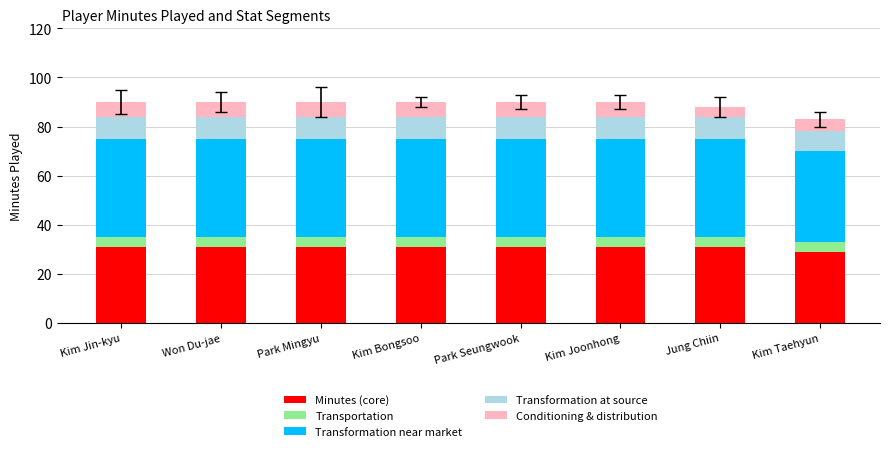

What is the total value across all series at Kim Joonhong?

90